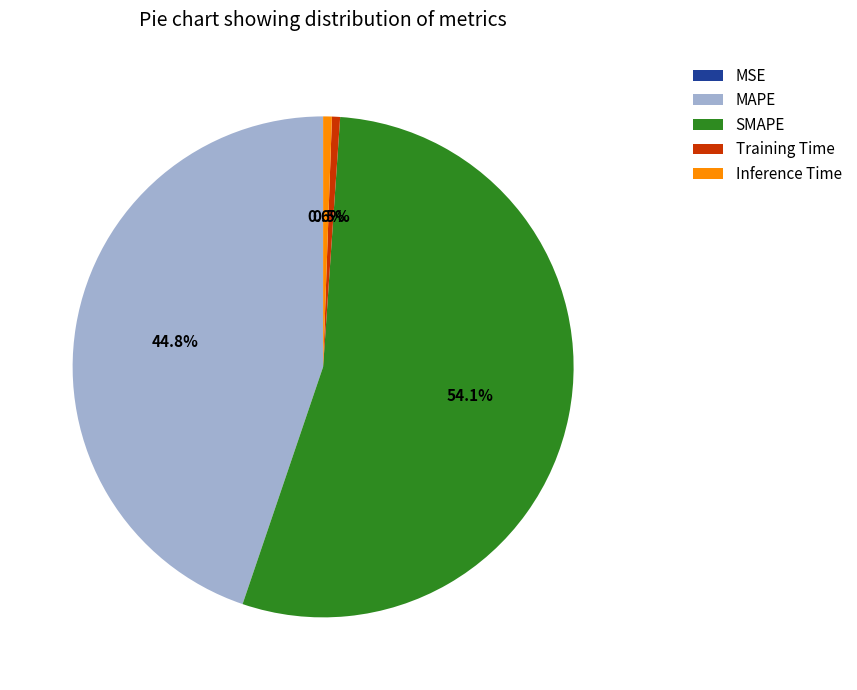

Which category accounts for the majority?

SMAPE